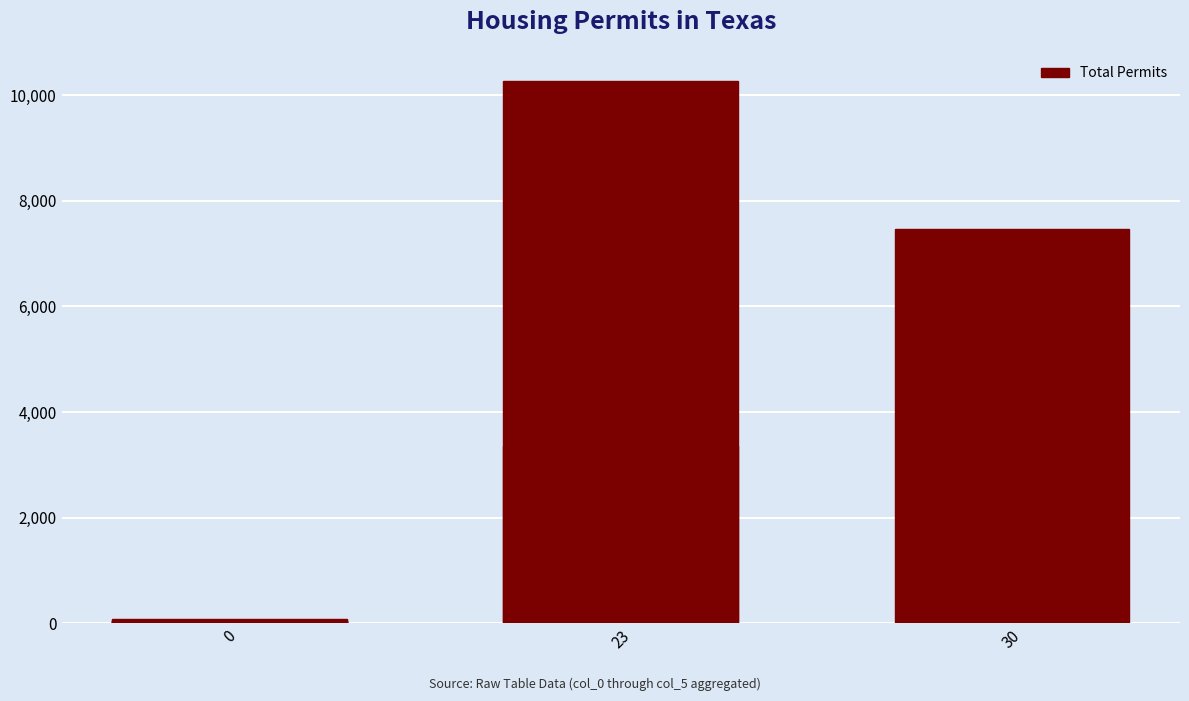

What is the sum of all values?

21345